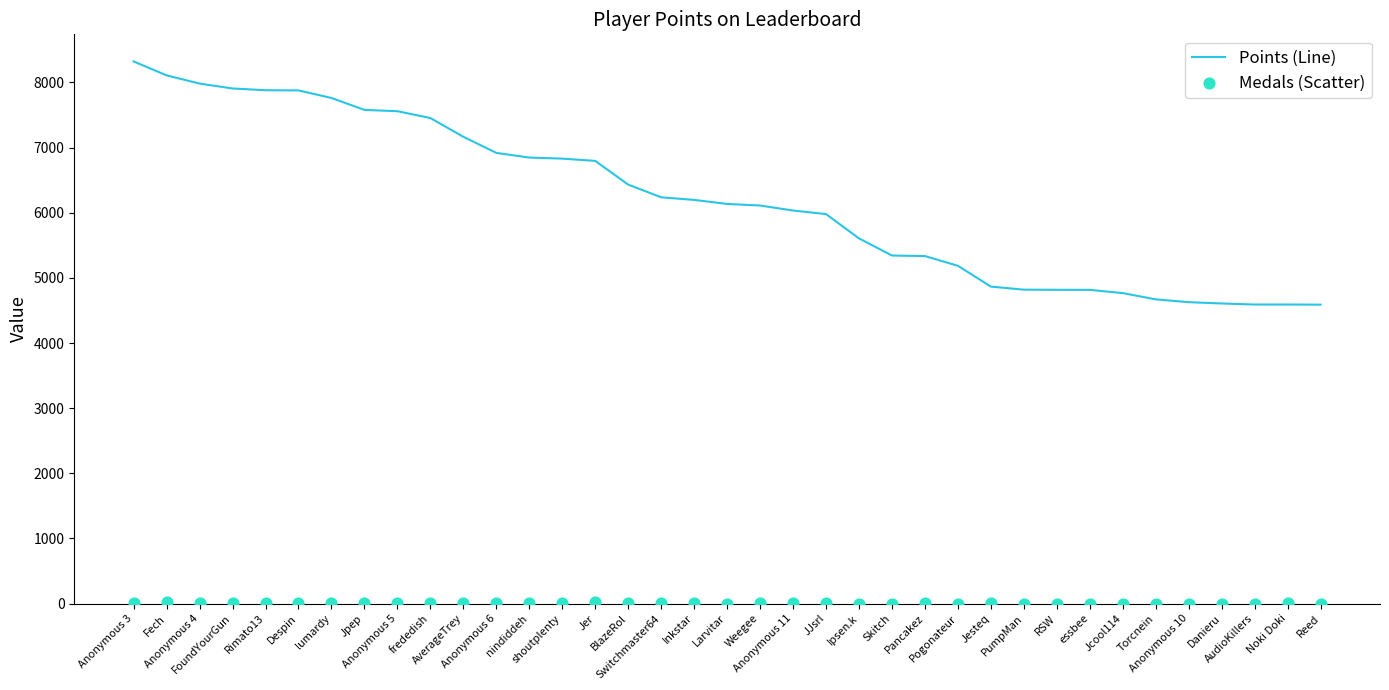

Which series has the largest total across all categories?

Points (Line)